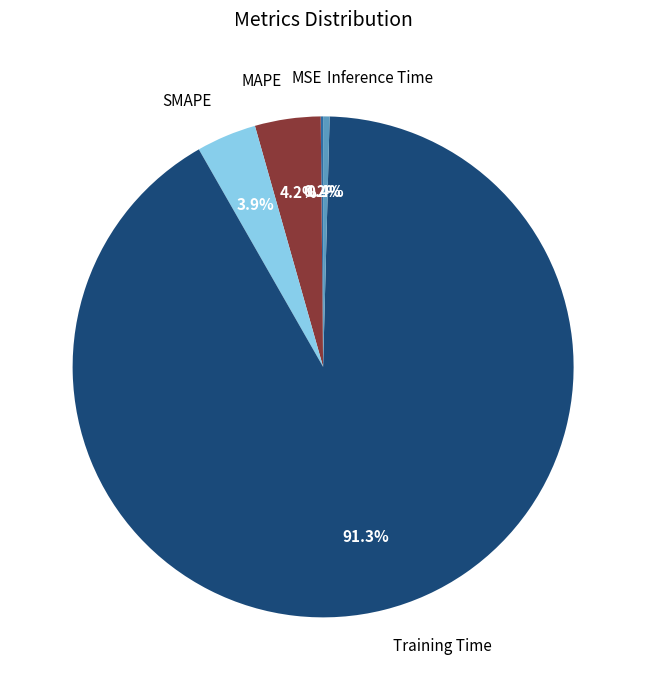

Which category has the biggest portion of the pie?

Training Time